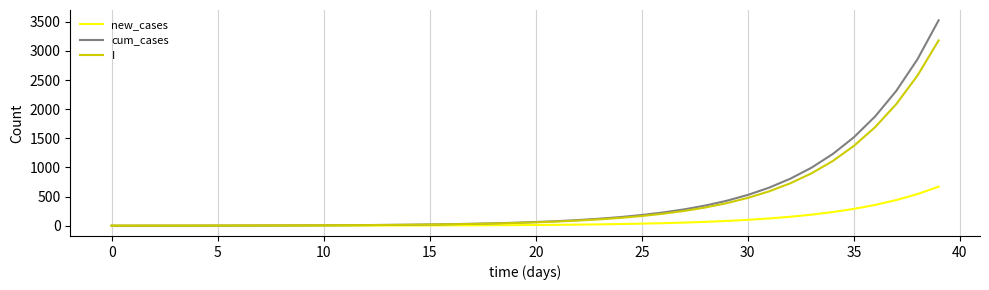

What is the greatest value displayed?

3525.6